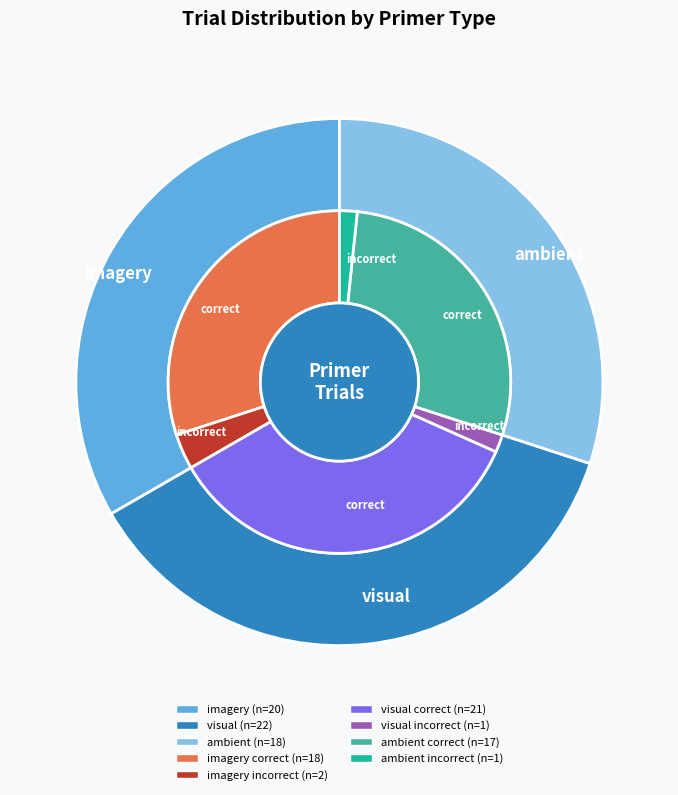

Which slice is the smallest?

ambient